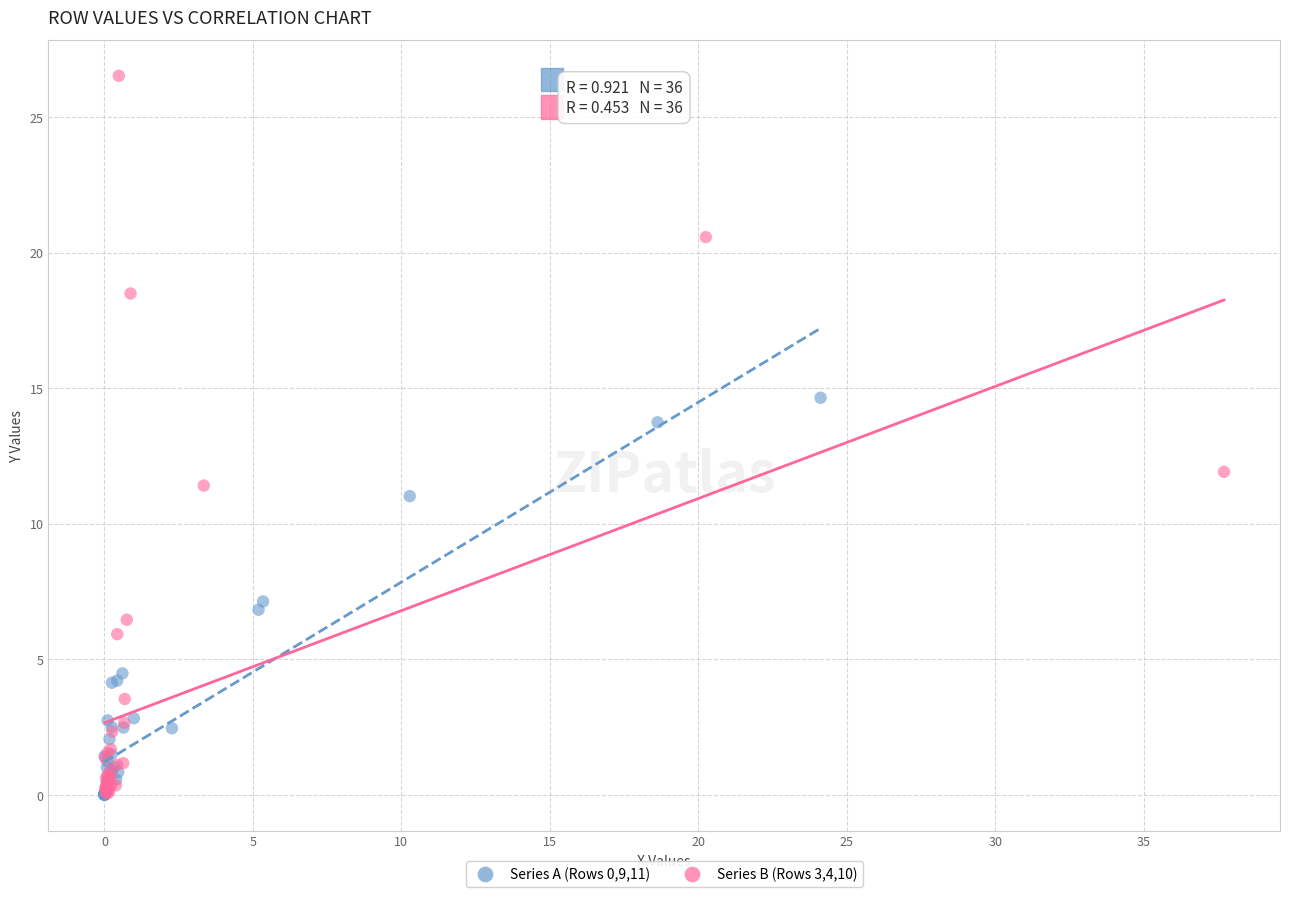

Which series contains the highest Y value?

Series B (Rows 3,4,10)